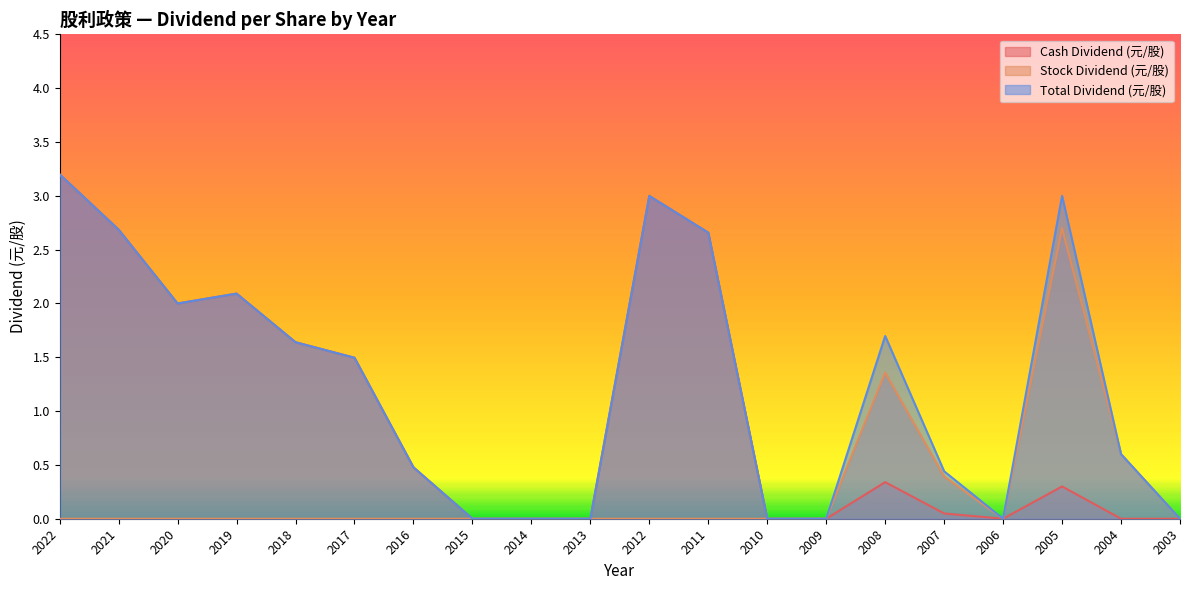

Reading left to right, transcribe all the data shown in this chart.

Cash Dividend (元/股): 3.2	2.7	2.0	2.1	1.6	1.5	0.5	0.0	0.0	0.0	3.0	2.7	0.0	0.0	0.3	0.0	0.0	0.3	0.0	0.0
Stock Dividend (元/股): 0.0	0.0	0.0	0.0	0.0	0.0	0.0	0.0	0.0	0.0	0.0	0.0	0.0	0.0	1.4	0.4	0.0	2.7	0.6	0.0
Total Dividend (元/股): 3.2	2.7	2.0	2.1	1.6	1.5	0.5	0.0	0.0	0.0	3.0	2.7	0.0	0.0	1.7	0.4	0.0	3.0	0.6	0.0